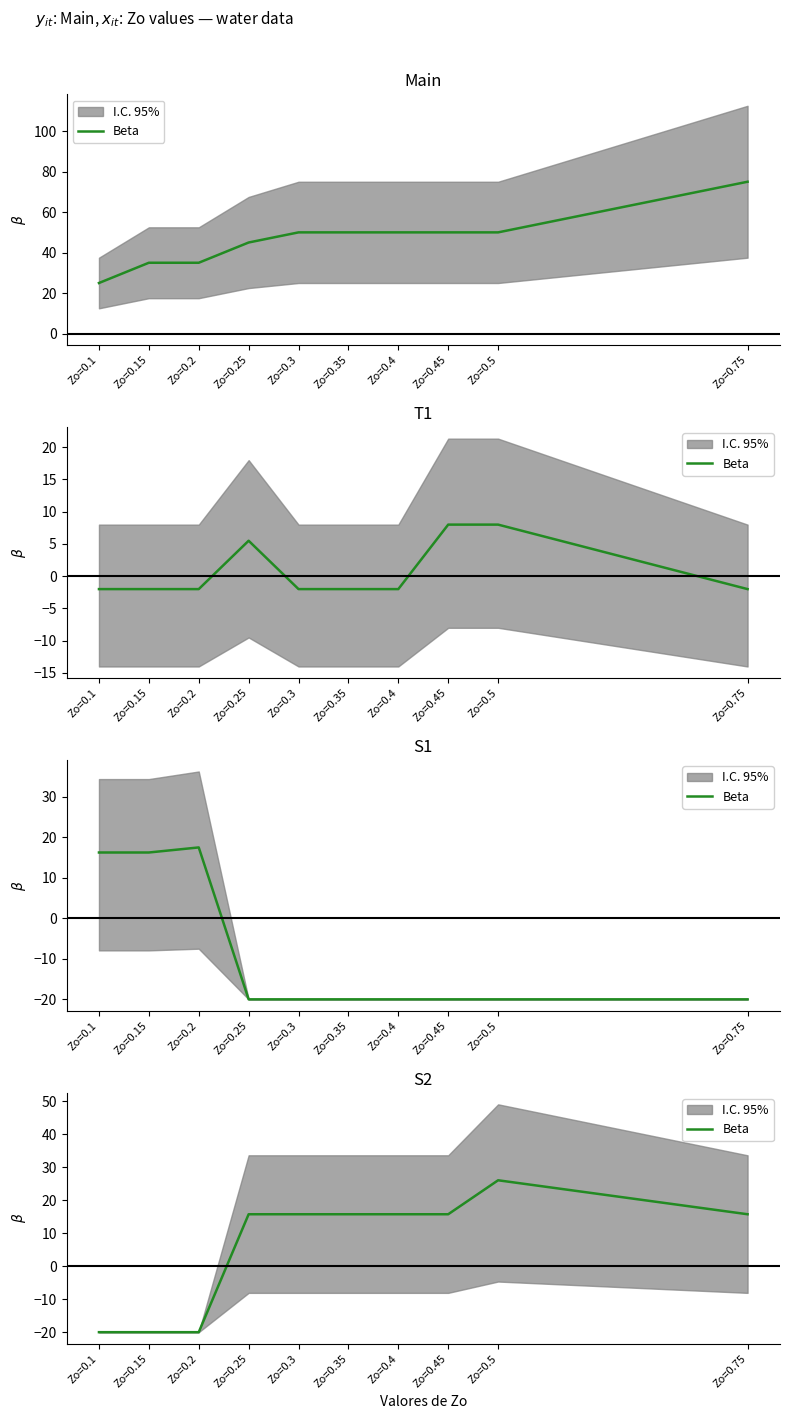

How many lines are shown in the chart?

1